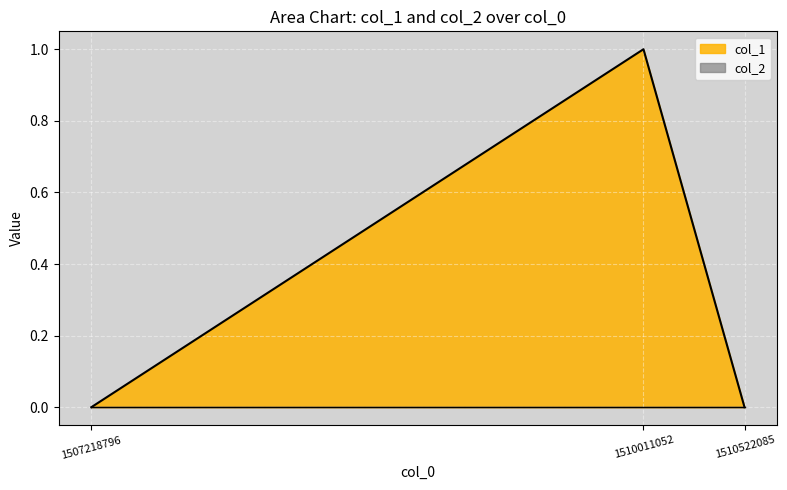

Which label corresponds to the smallest value in the chart?

1507218796